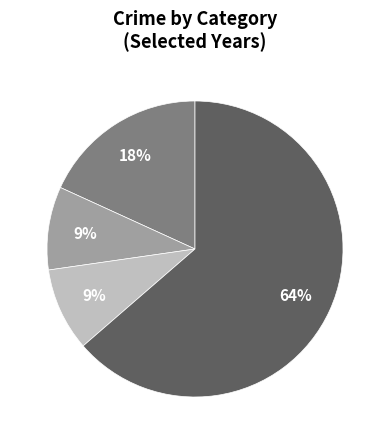

Is there any slice that represents more than half of the pie?

Yes